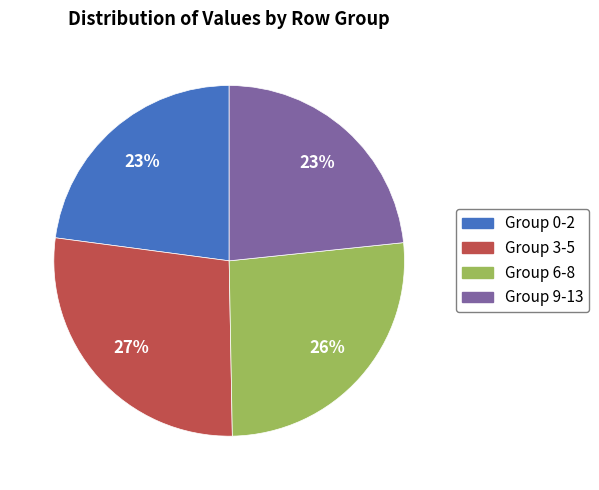

Count the number of slices in the pie.

4